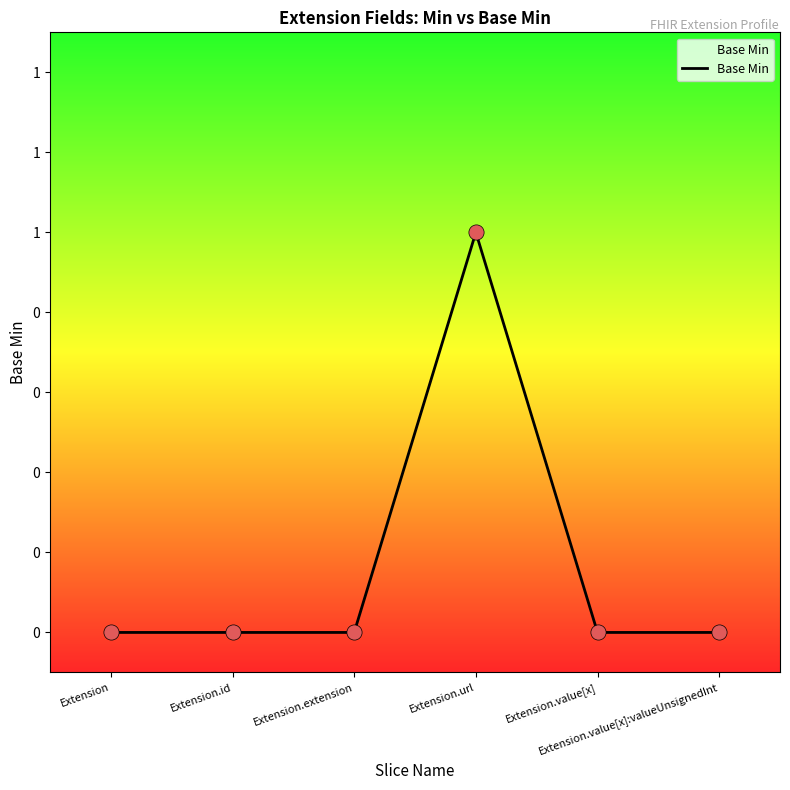

Does the chart have visible grid lines?

No